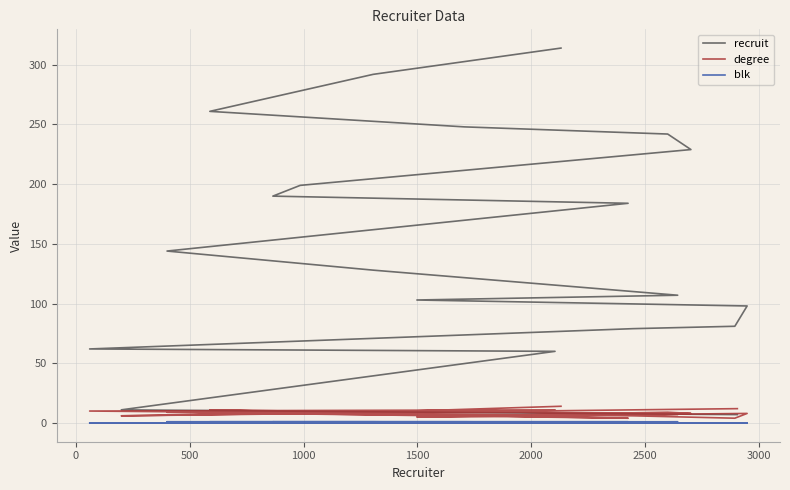

At how many categories does at least one series exceed 137?

10